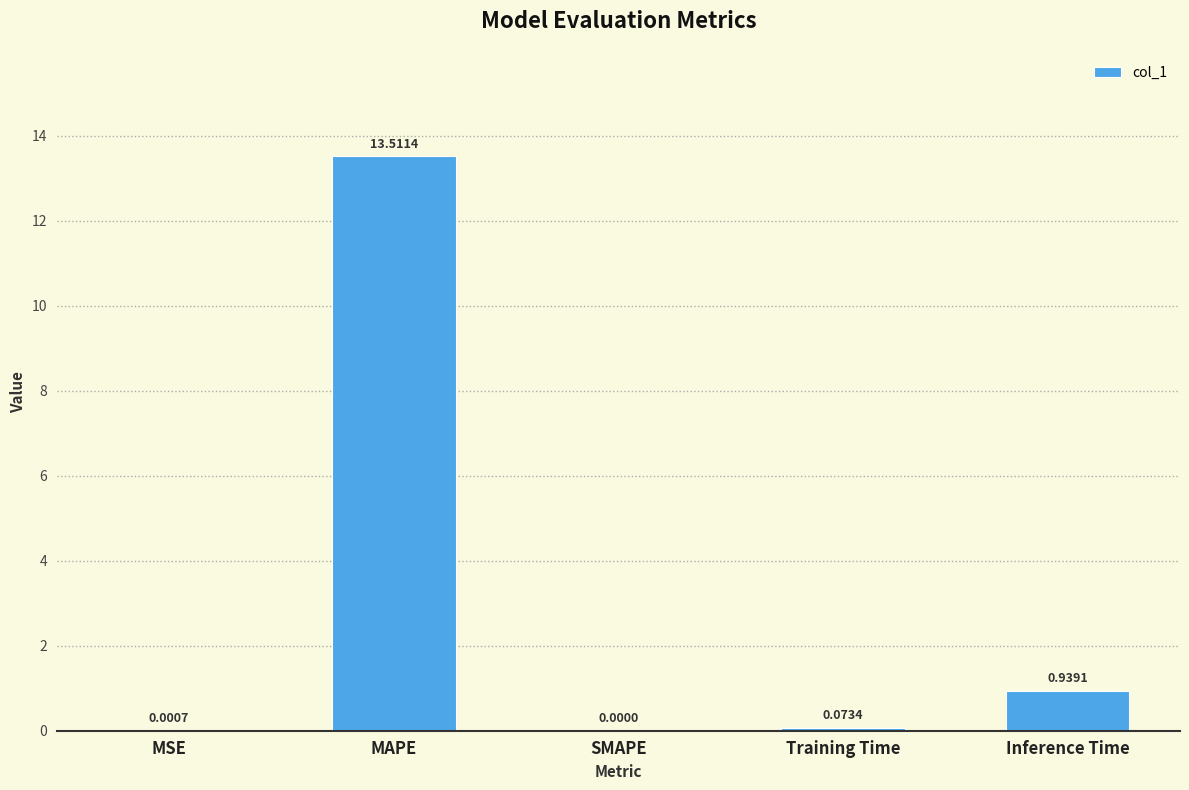

What is the sum of the values at MAPE and Training Time?

13.6